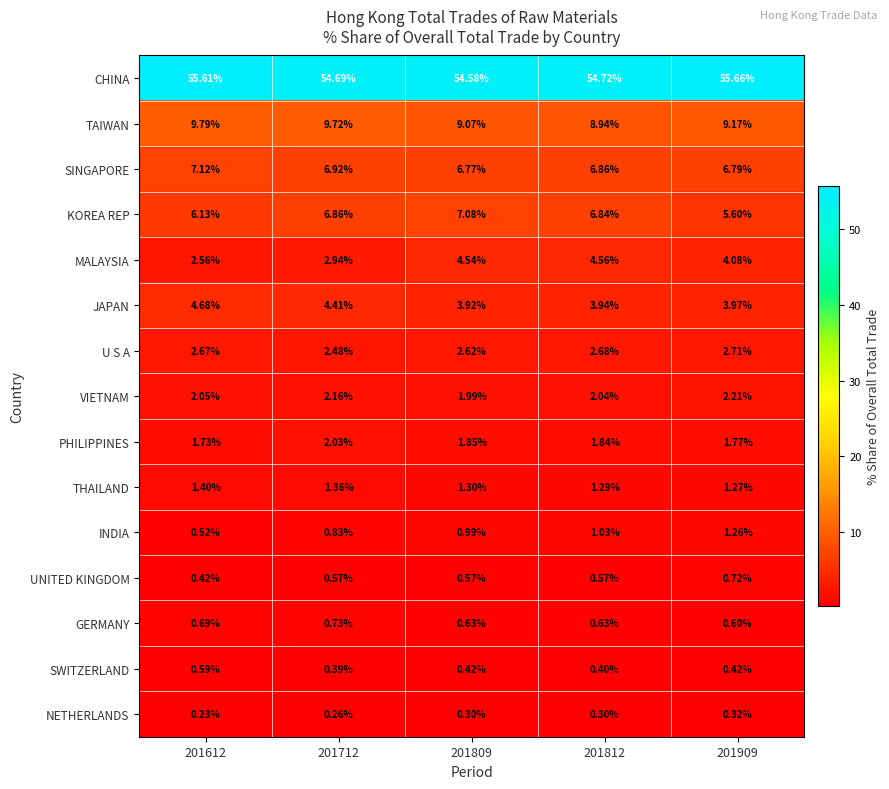

At which category is the sum across all series the highest?

201812